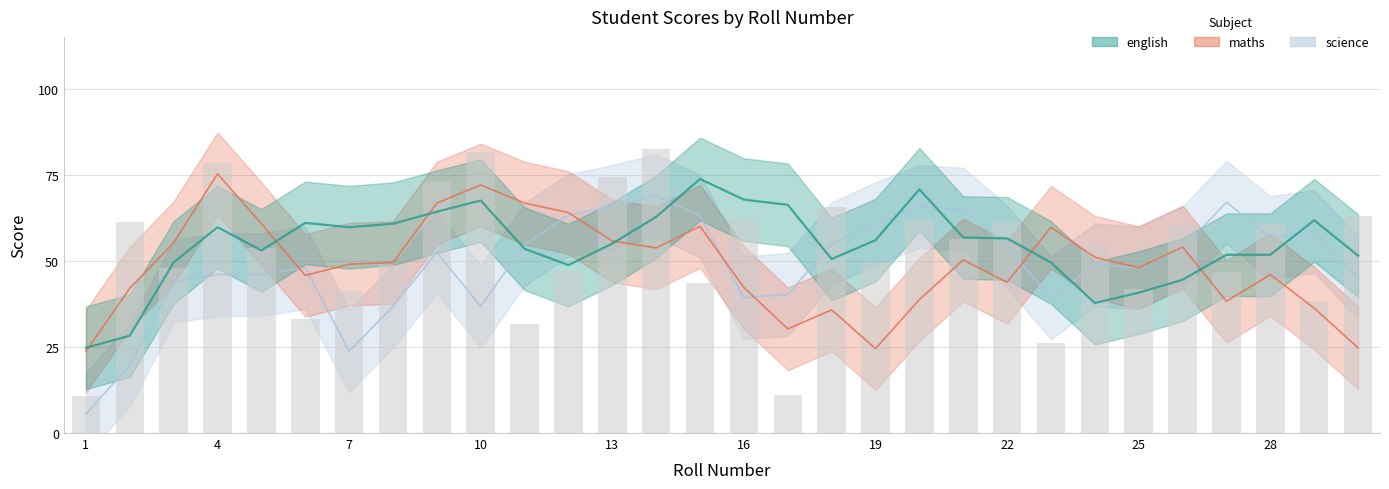

Which series has the largest total across all categories?

english